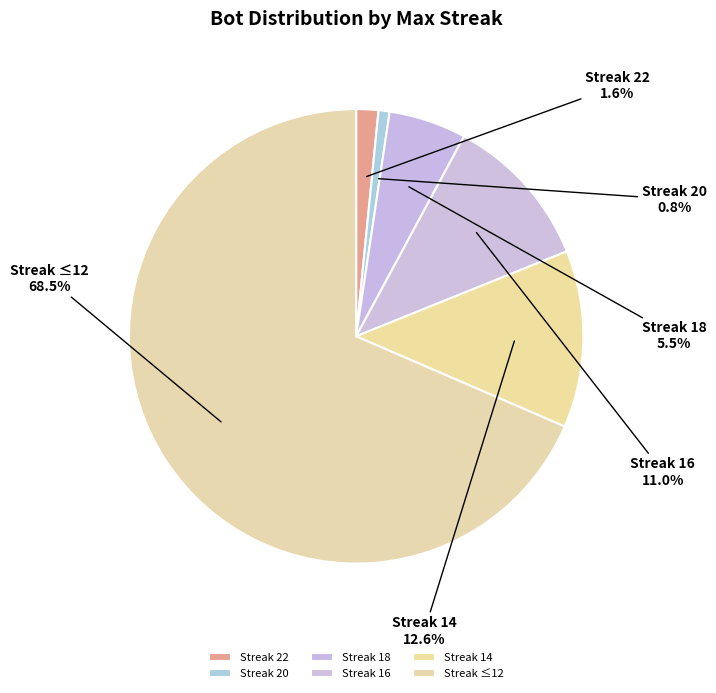

Which slice is the smallest?

Streak 20